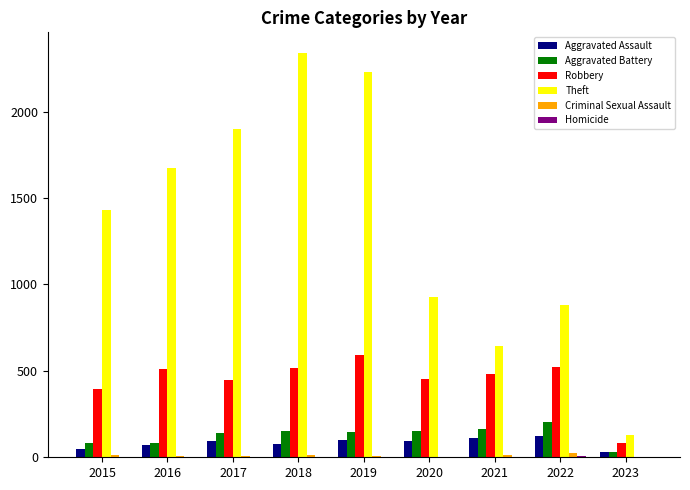

What is the spread (max minus min) of values at 2022?

875